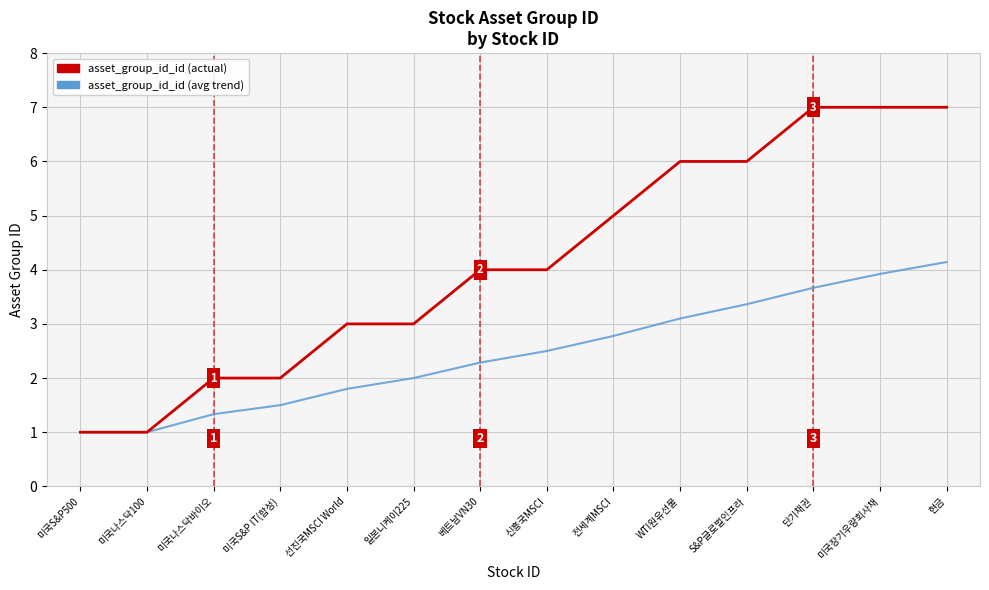

Rank the series at 현금 from lowest to highest value.

asset_group_id_id (avg trend), asset_group_id_id (actual)